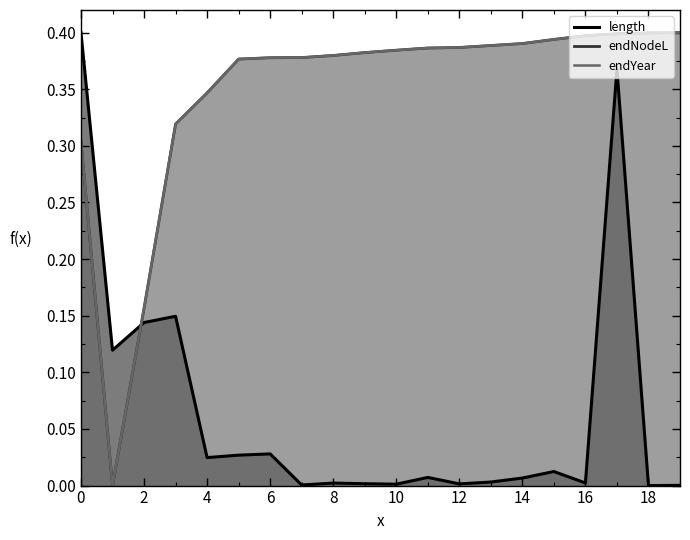

Between 18 and 17, which series saw the biggest shift?

length